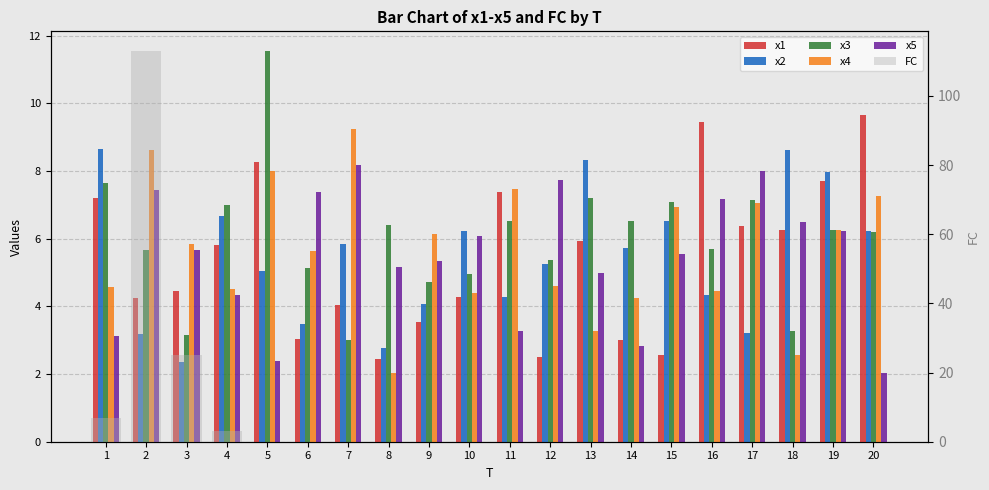

What is the value of the x4 bar at the 9th from the left?

6.1